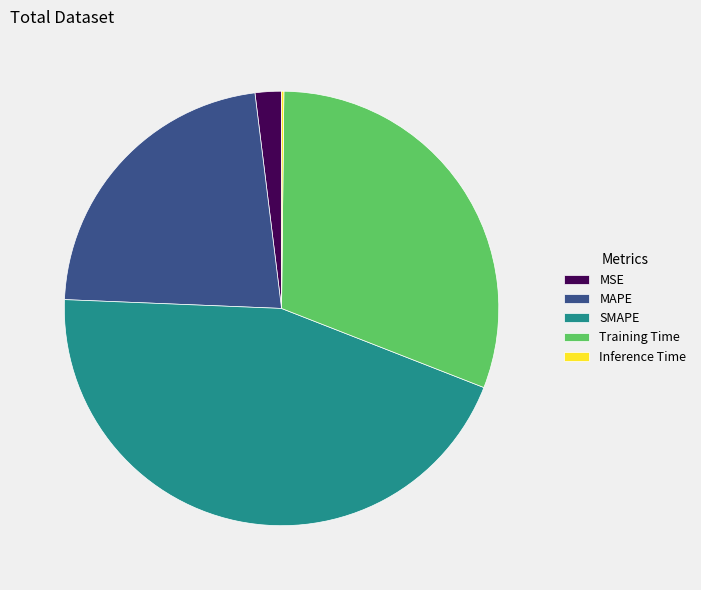

Between SMAPE and Training Time, which is larger?

SMAPE